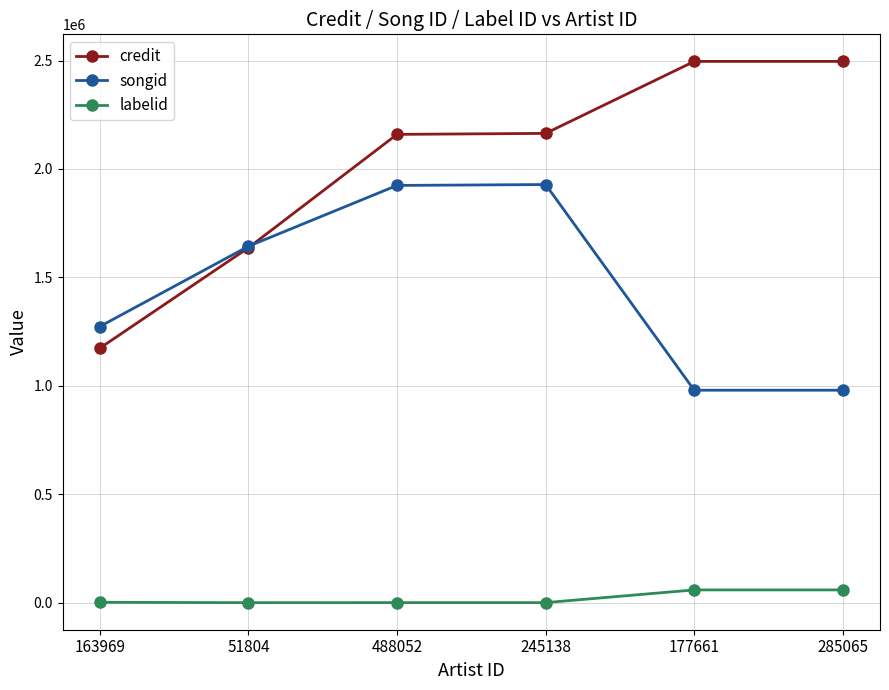

What is the maximum value for credit?

2496170